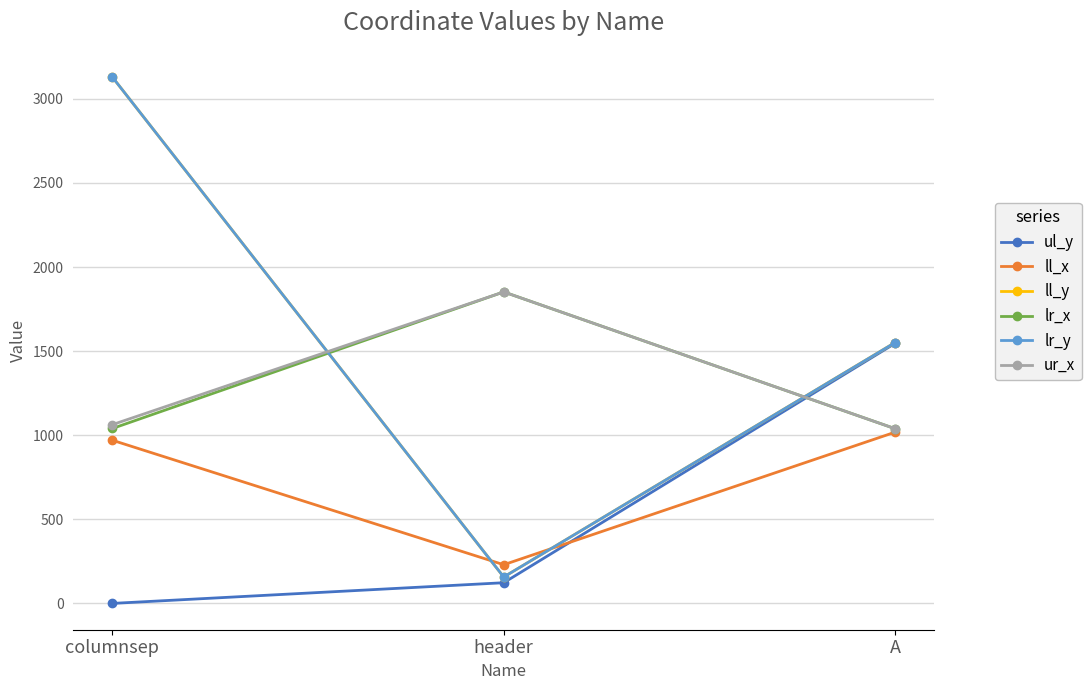

Does the chart display data point markers on the line(s)?

Yes